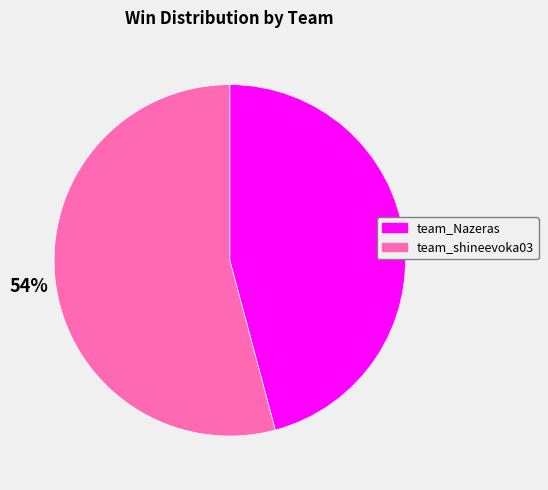

Which category has the smallest portion of the pie?

team_Nazeras